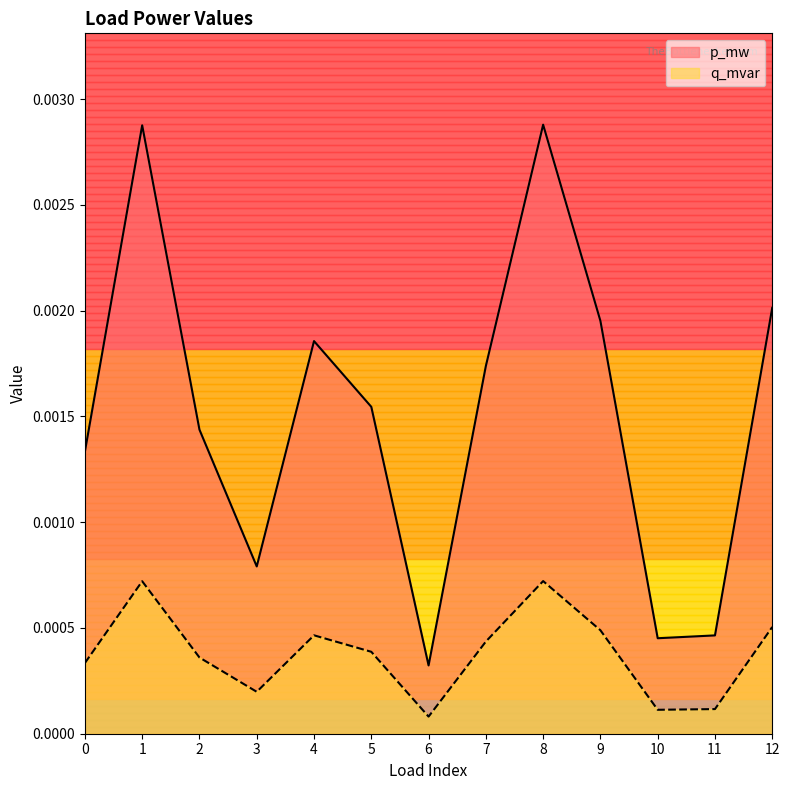

At which category is the sum across all series the highest?

8